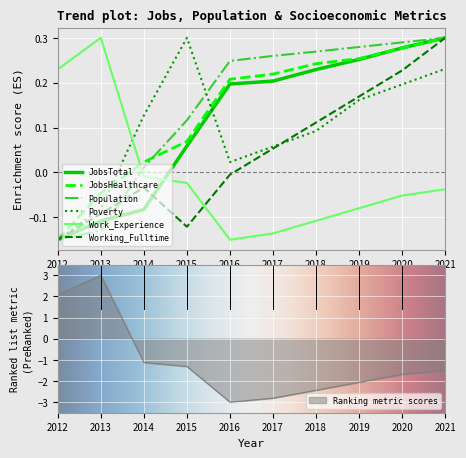

Does the chart display data point markers on the line(s)?

No